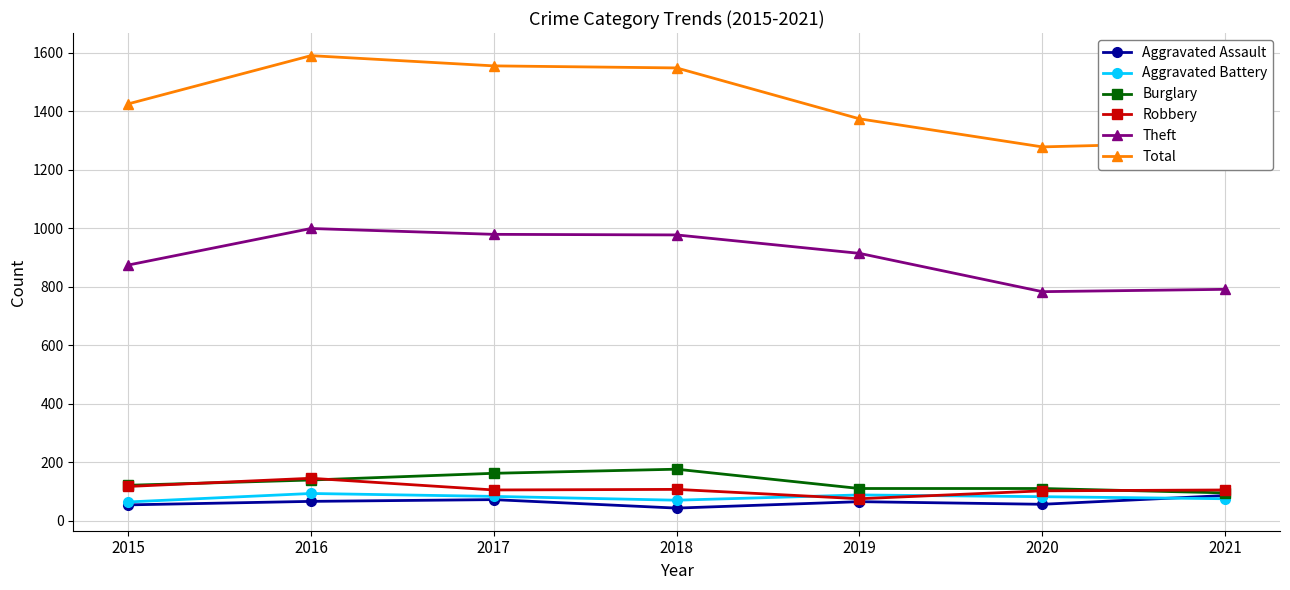

What is the difference between the Theft values at 2019 and 2020?

131